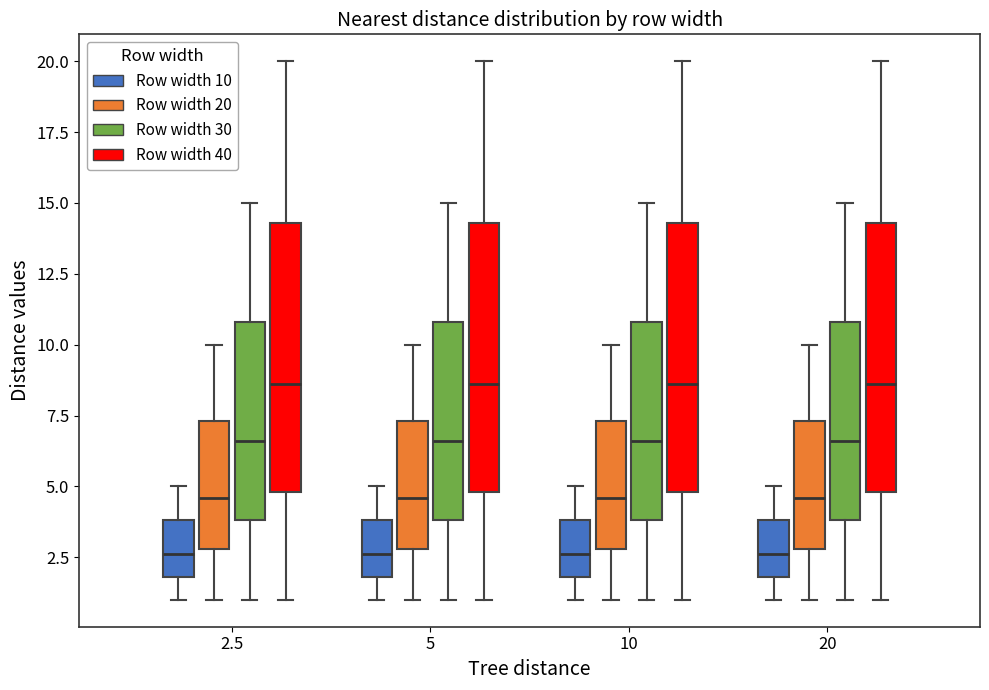

Where does the median line of the box for 10 (Row width 40) sit on the y-axis? The values are not printed on the chart, so give them approximately, as read against the axis.

8.5